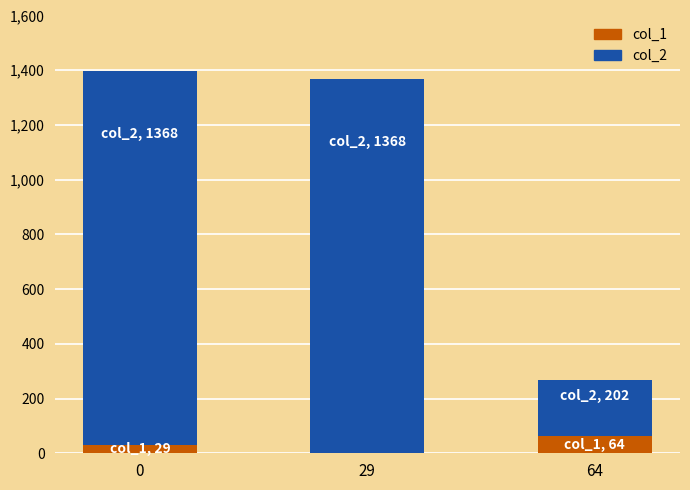

The value of col_1 at 64 is 64. True or false?

True